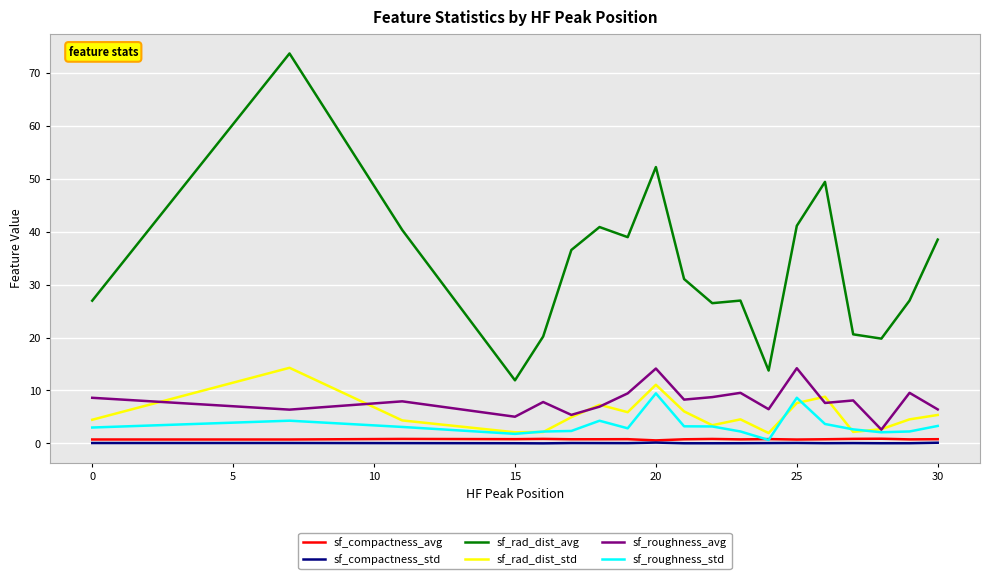

True or false: sf_rad_dist_avg and sf_compactness_std intersect in this chart.

False